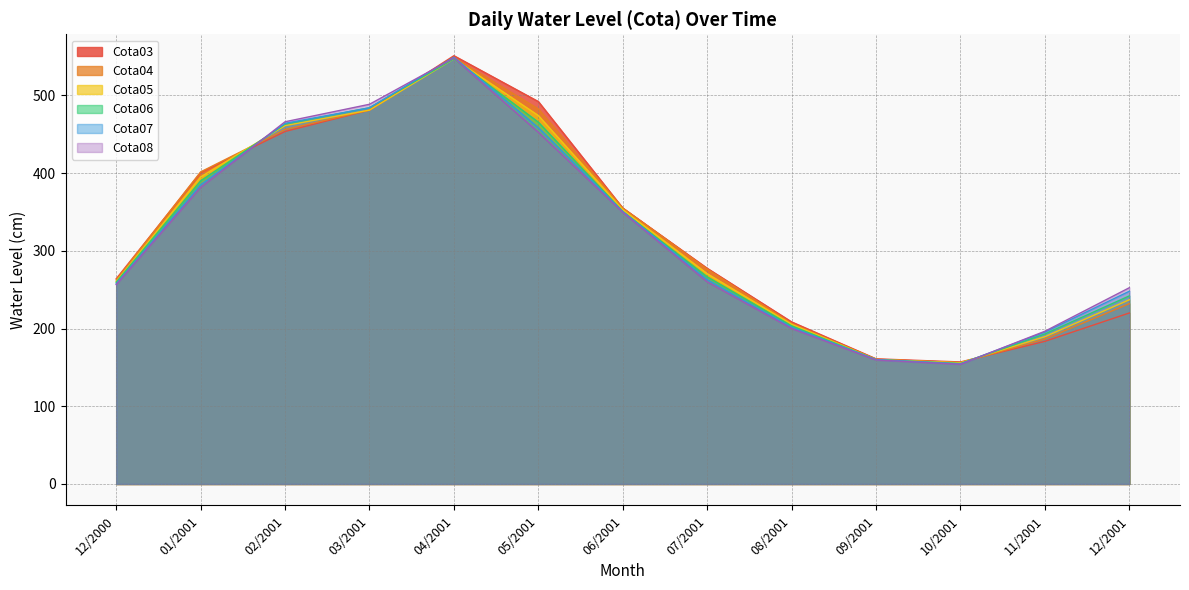

At 10/2001, list the series in order from largest to smallest.

Cota03, Cota04, Cota05, Cota06, Cota07, Cota08